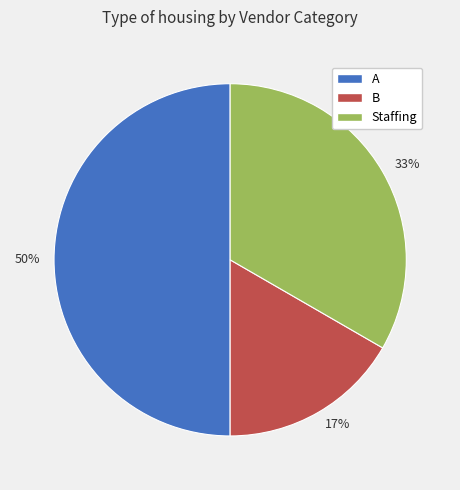

What is the ratio of the value at B to the value at A?

0.3